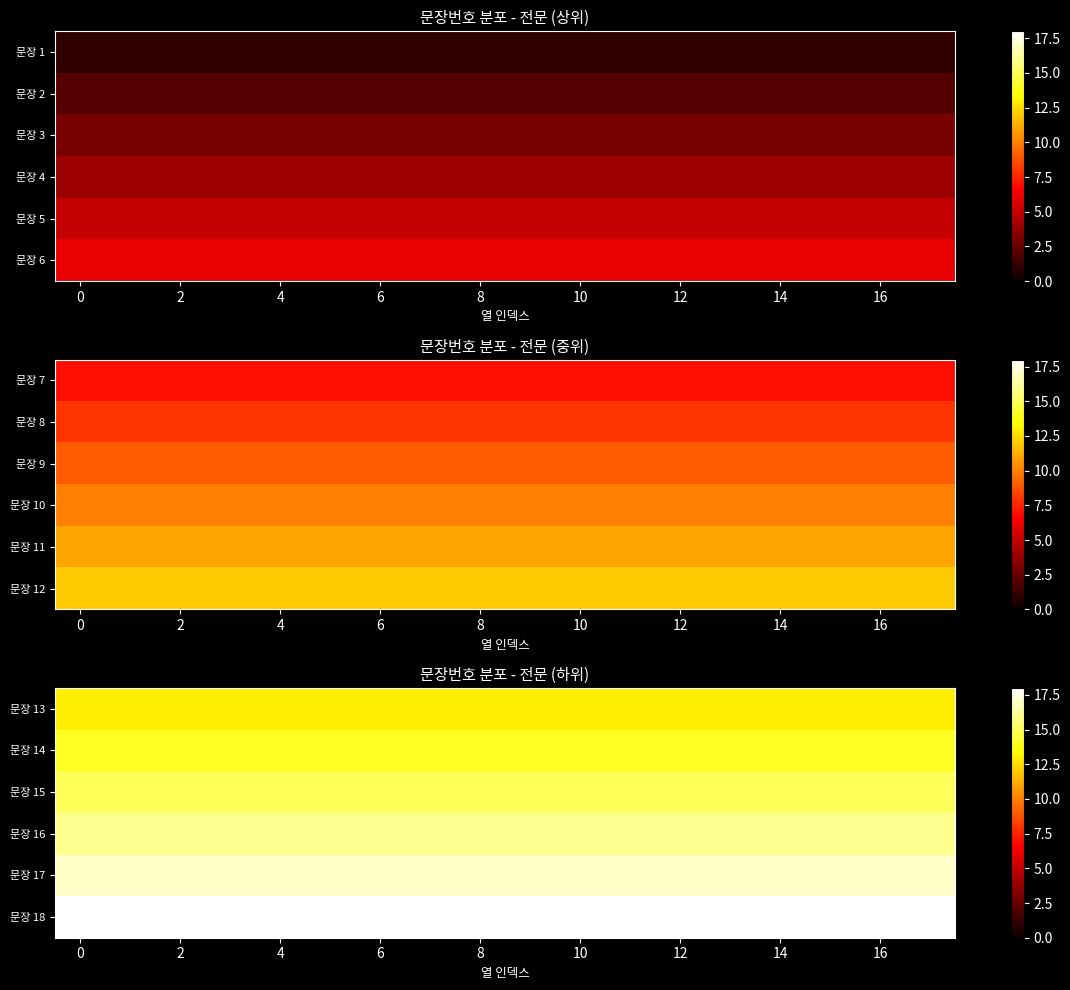

Count the number of data series in this chart.

6